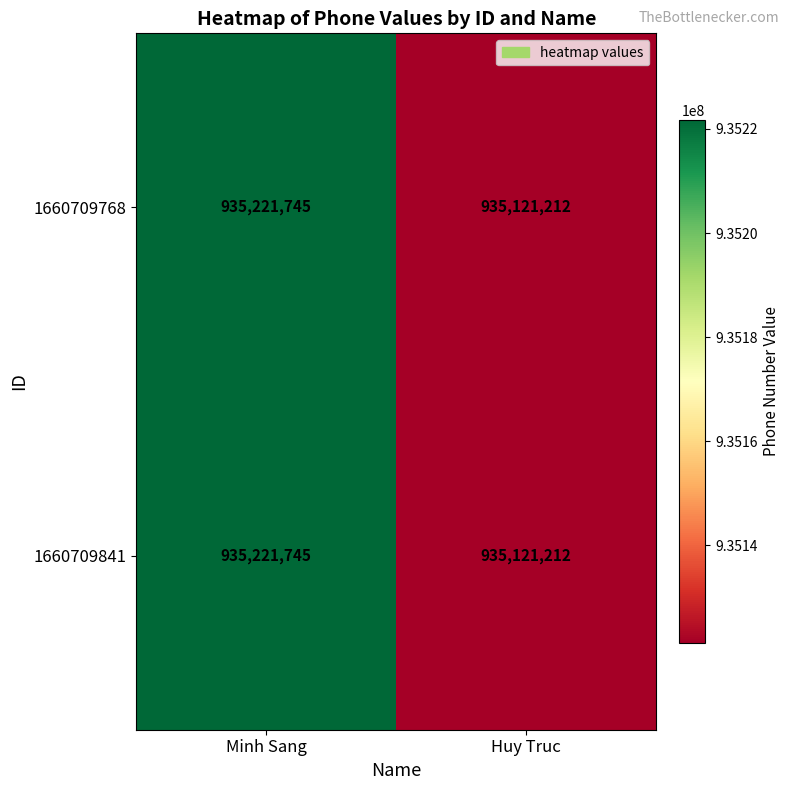

Reading right to left, list all the values displayed in this chart.

1660709768: 935121212	935221745
1660709841: 935121212	935221745